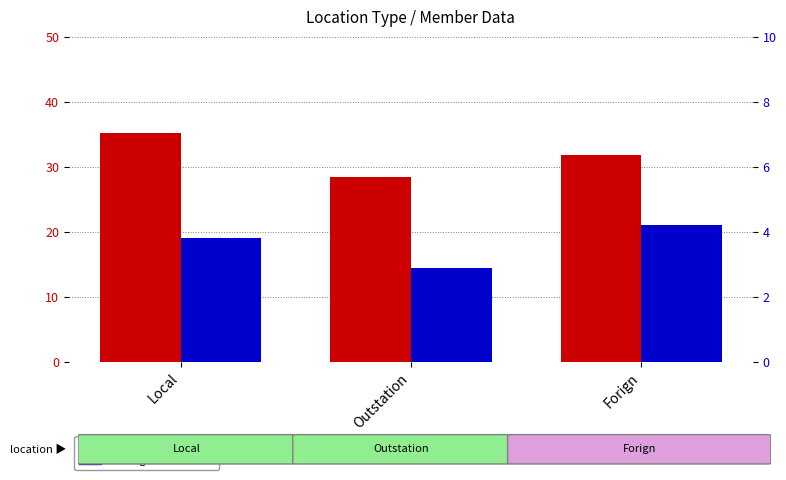

What is the label of the 2nd bar from the right?

Outstation